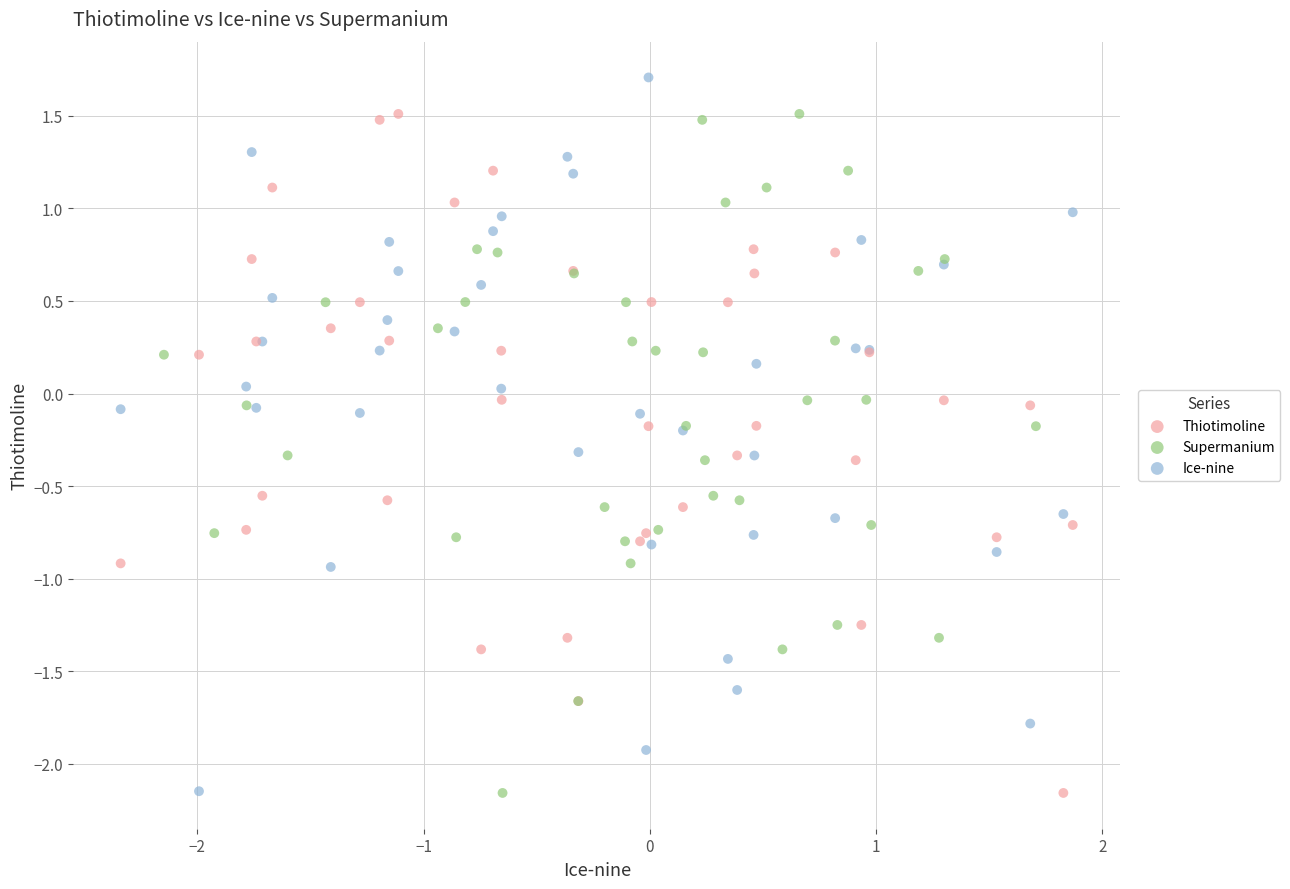

Which series contains the highest Y value?

Ice-nine